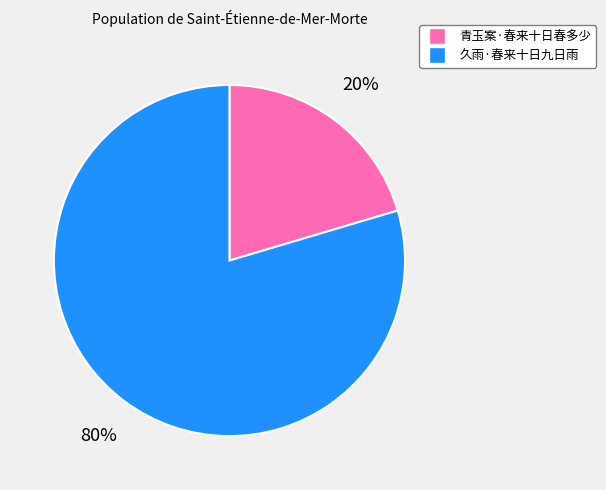

Do 久雨·春来十日九日雨 and 青玉案·春来十日春多少 together represent more than half of the pie?

Yes